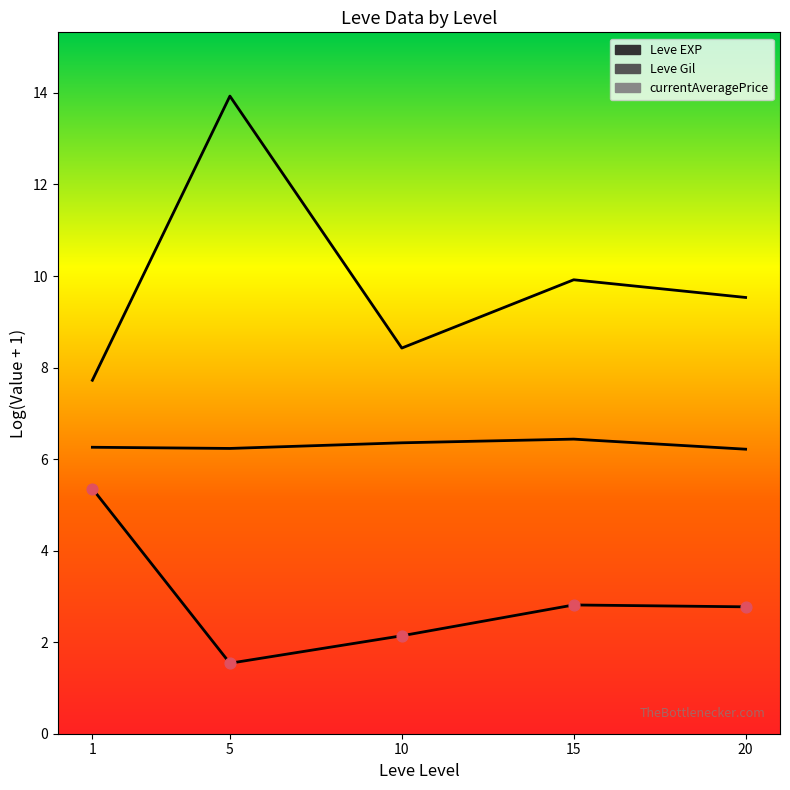

What are all the series names shown in the legend?

Leve EXP, Leve Gil, currentAveragePrice